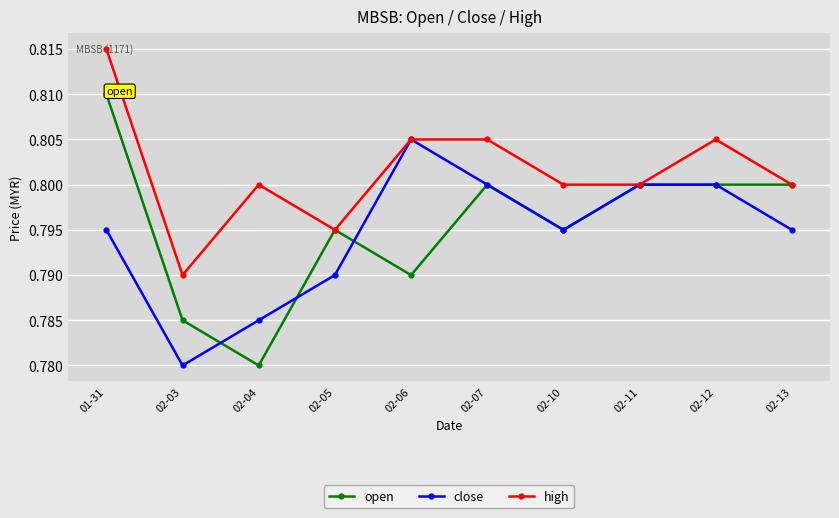

Which category has the lowest value in the high series?

02-03